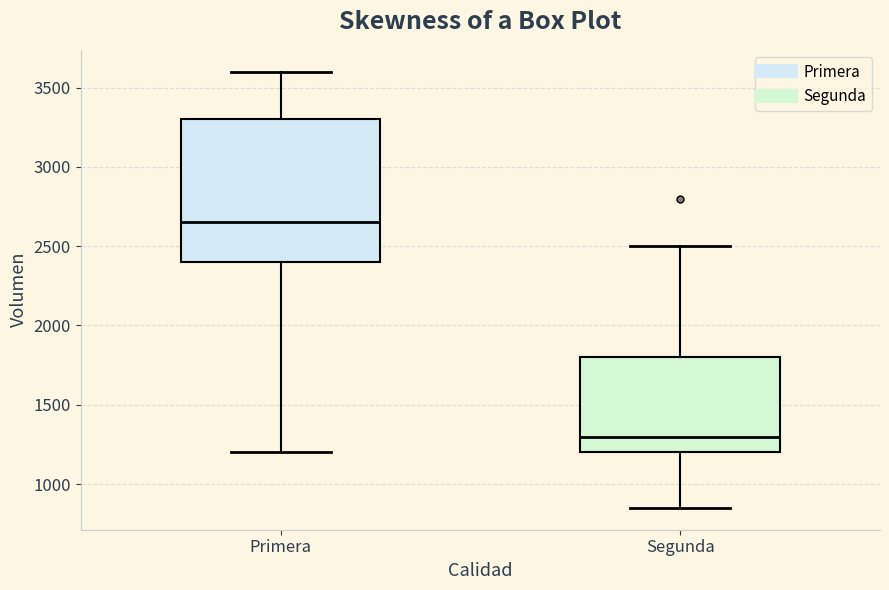

Which box is the tallest, from its lower edge to its upper edge?

Primera